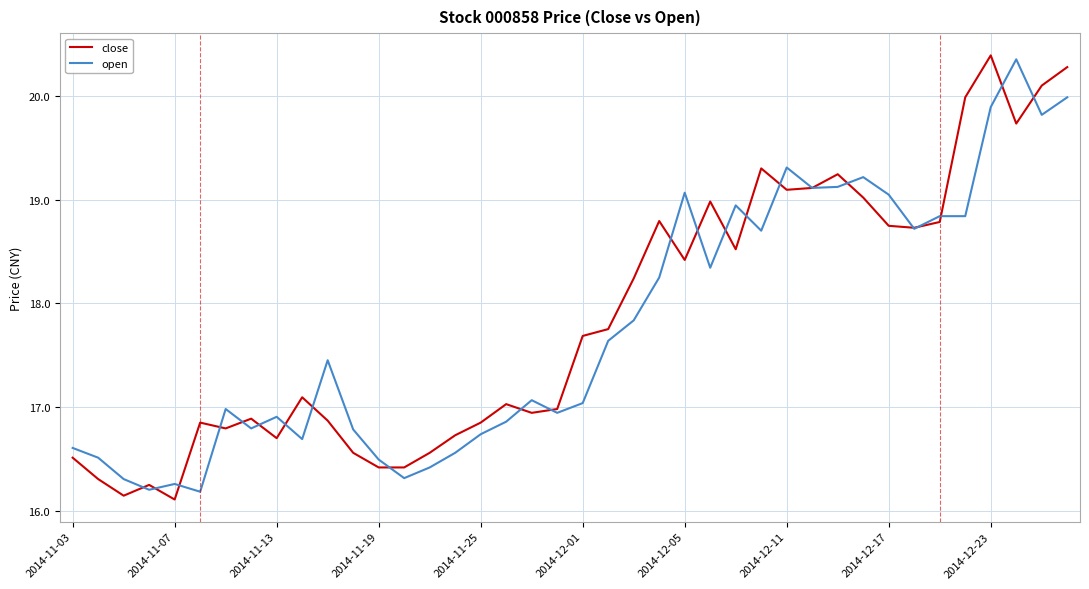

Which series has the largest range (max minus min)?

close